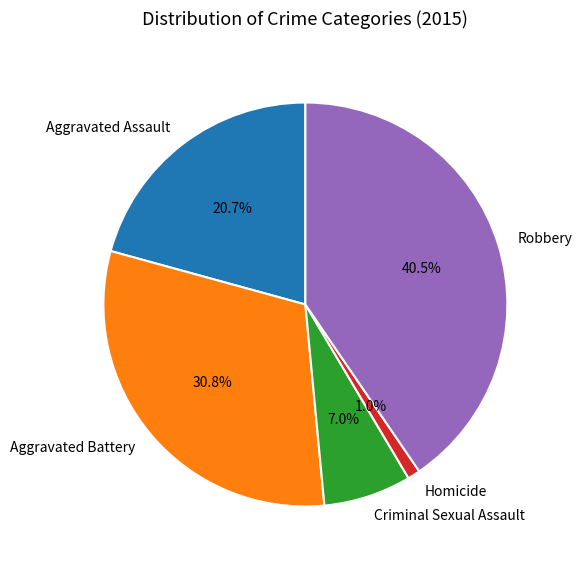

Approximately how many times larger is the value at Robbery compared to Aggravated Assault?

2.0